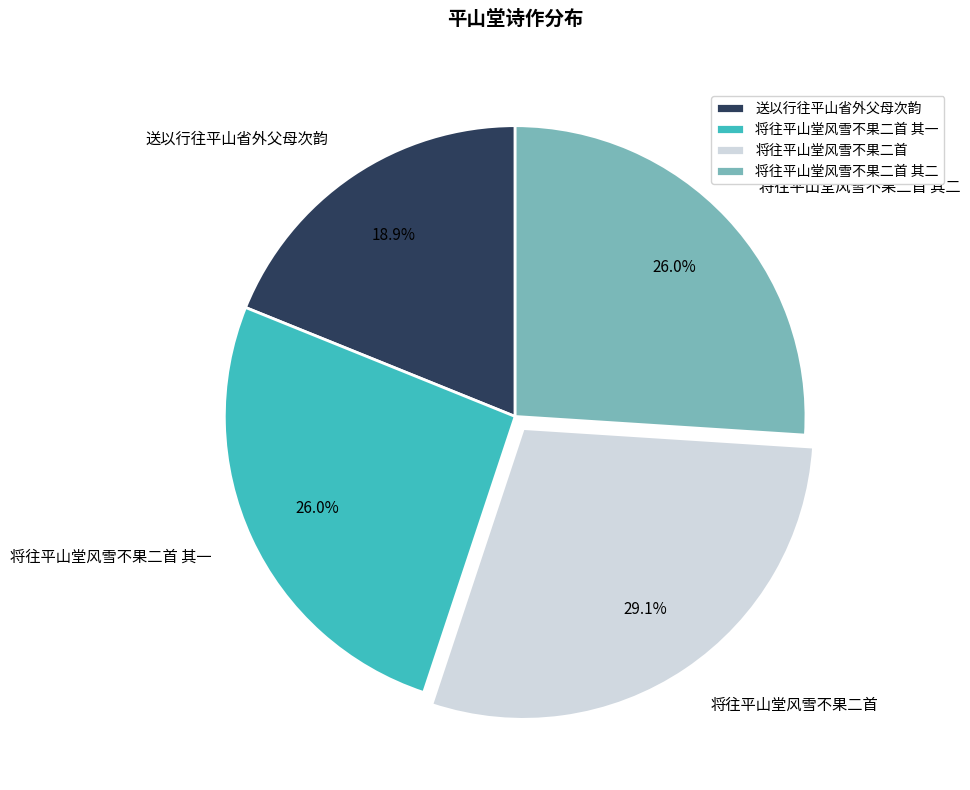

To the nearest percent, what portion does 将往平山堂风雪不果二首 其二 represent?

26%